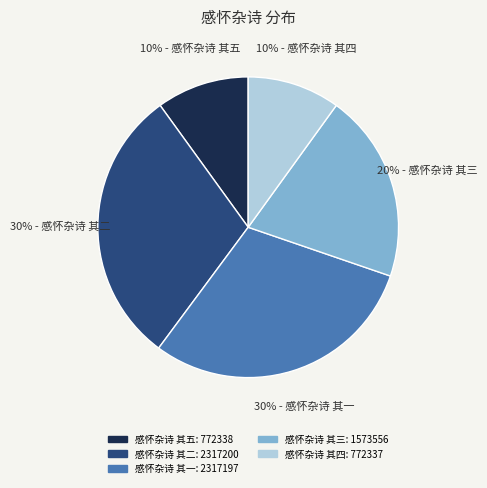

To the nearest percent, what is the average slice percentage?

20%